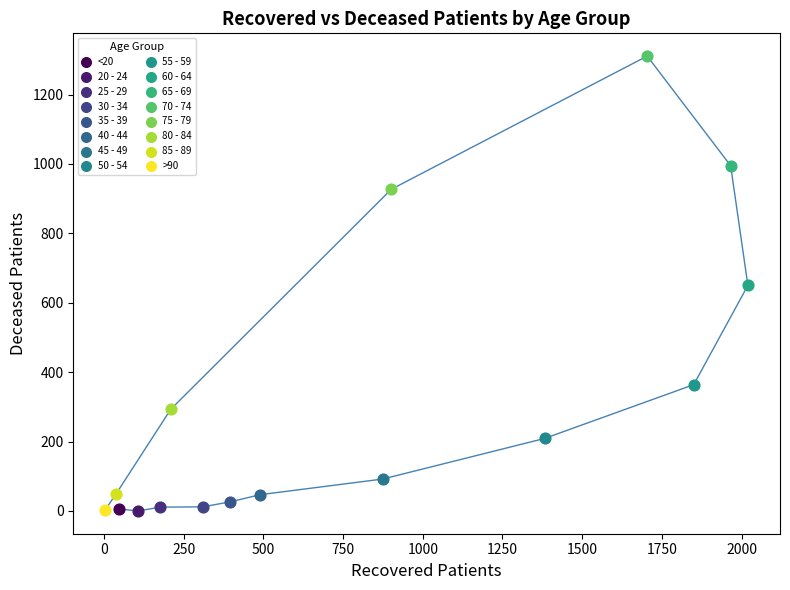

What are all the series names shown in the legend?

<20, 20 - 24, 25 - 29, 30 - 34, 35 - 39, 40 - 44, 45 - 49, 50 - 54, 55 - 59, 60 - 64, 65 - 69, 70 - 74, 75 - 79, 80 - 84, 85 - 89, >90